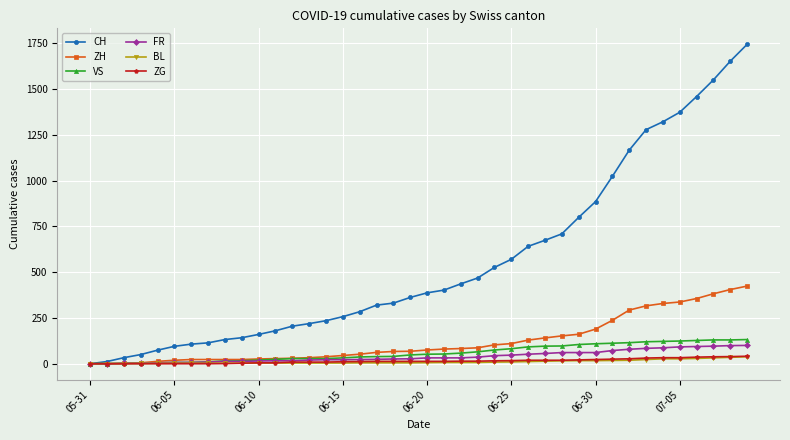

What is the highest value of the VS series?

132